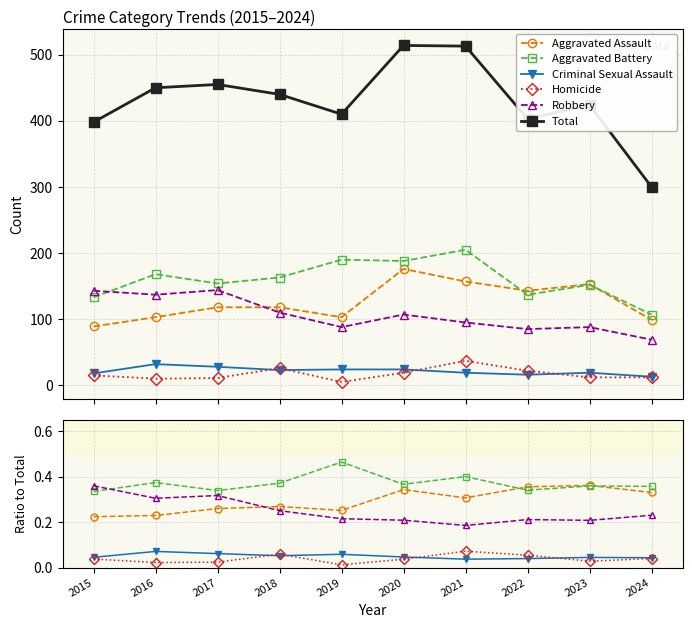

List the labels in order of Criminal Sexual Assault value, largest first.

2016, 2017, 2019, 2018, 2020, 2015, 2023, 2024, 2022, 2021